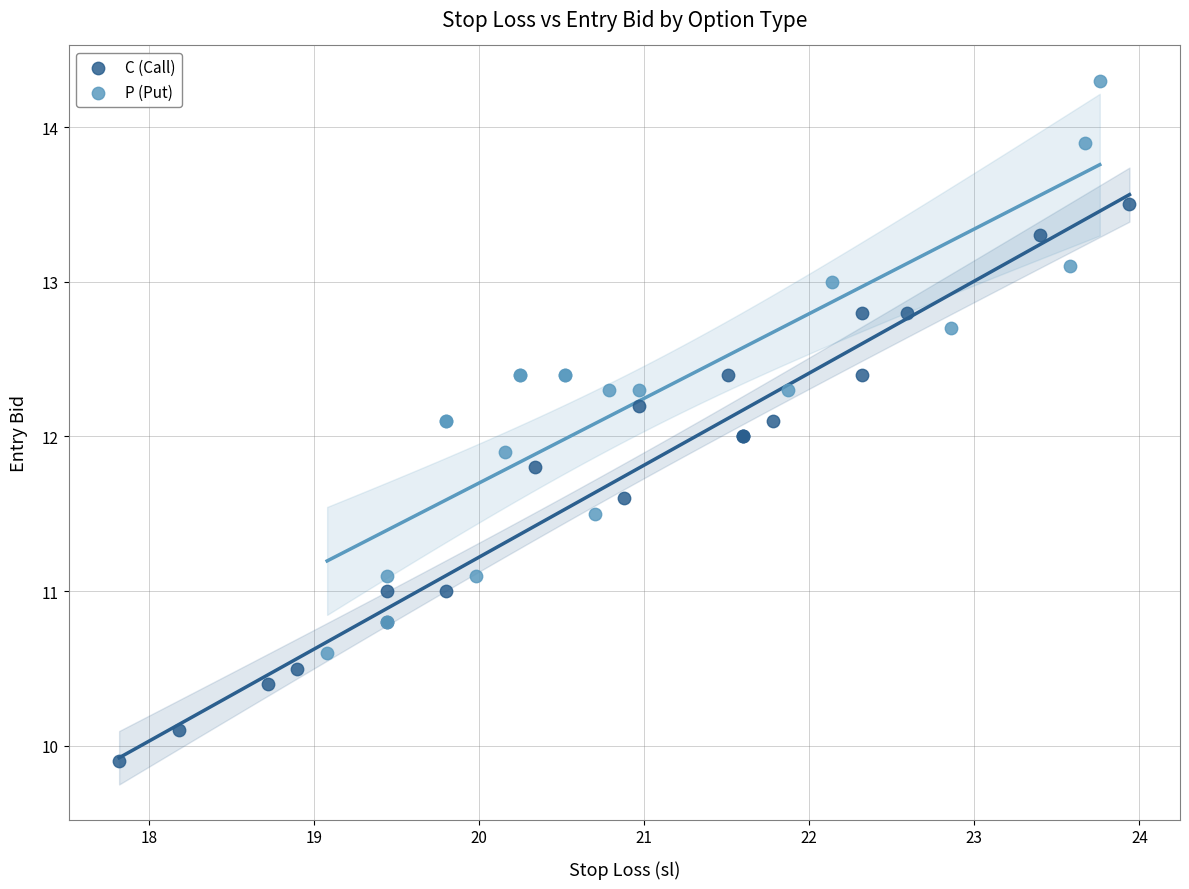

Which series contains the lowest Y value?

C (Call)